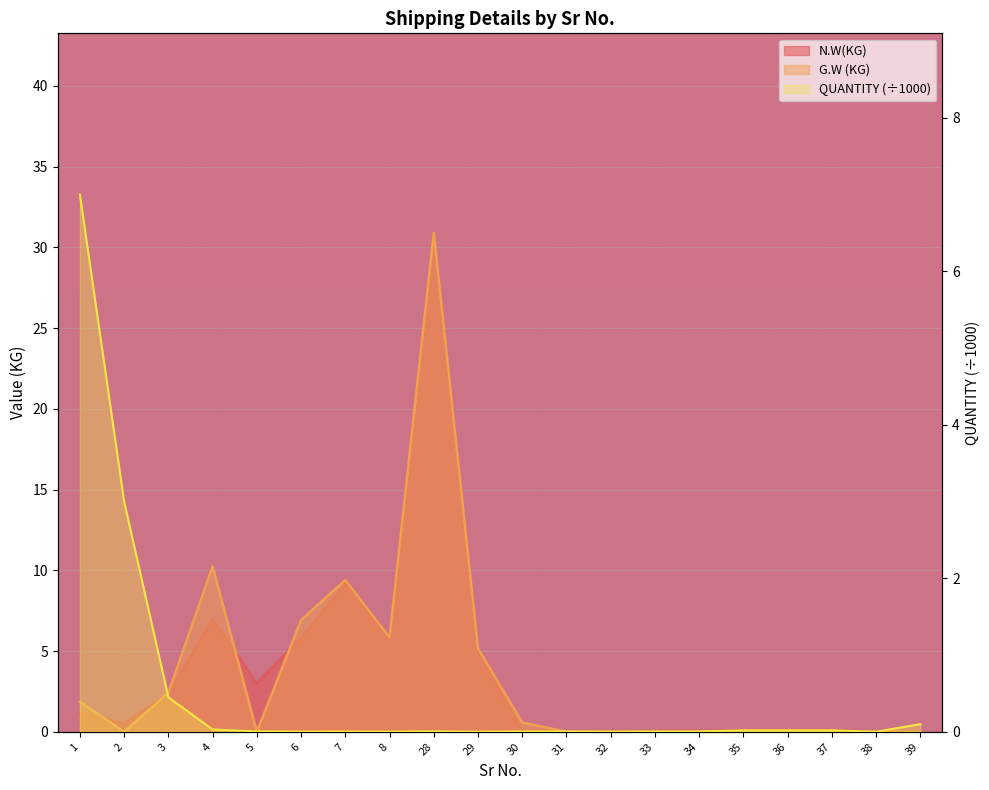

Reading left to right, transcribe all the data shown in this chart.

N.W(KG): 1.2	0.5	2.3	7.0	3.0	5.8	9.2	5.7	30.5	5.0	0.1	0.1	0.0	0.1	0.1	0.1	0.1	0.1	0.0	0.0
G.W (KG): 1.9	0.0	2.4	10.2	0.0	6.9	9.4	5.8	30.9	5.2	0.6	0.0	0.0	0.0	0.0	0.0	0.0	0.0	0.0	0.0
QUANTITY: 7.0	3.0	0.5	0.0	0.0	0.0	0.0	0.0	0.0	0.0	0.0	0.0	0.0	0.0	0.0	0.0	0.0	0.0	0.0	0.1